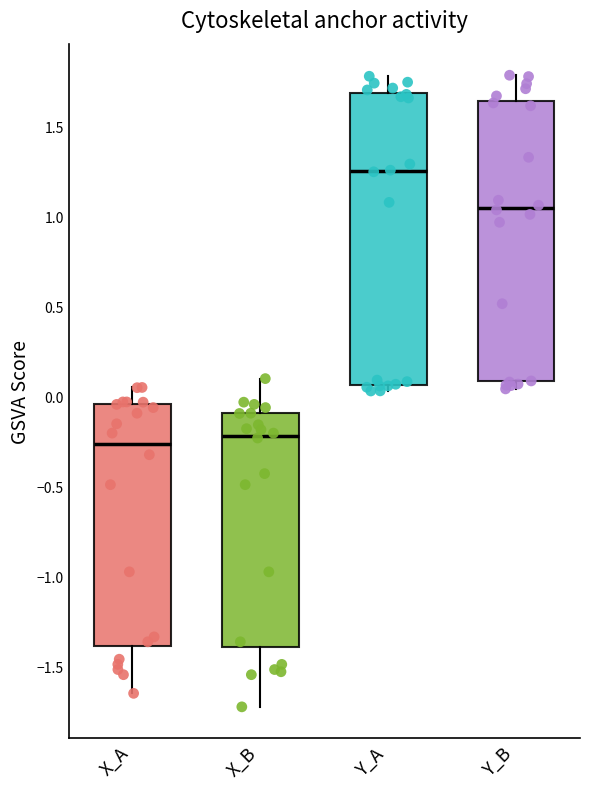

Which box has the highest median line?

Y_A